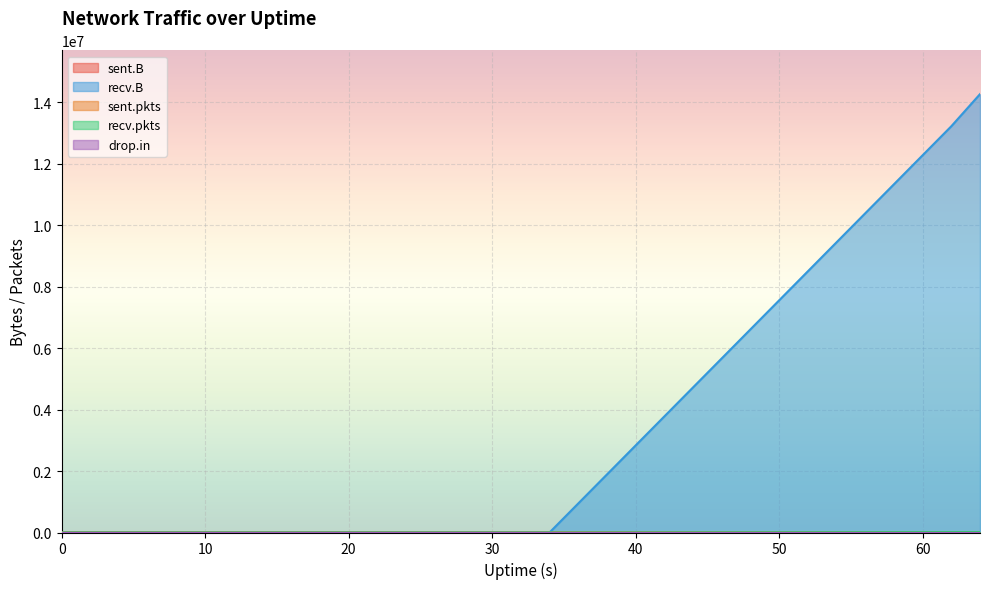

Which series has the widest spread of values?

recv.B